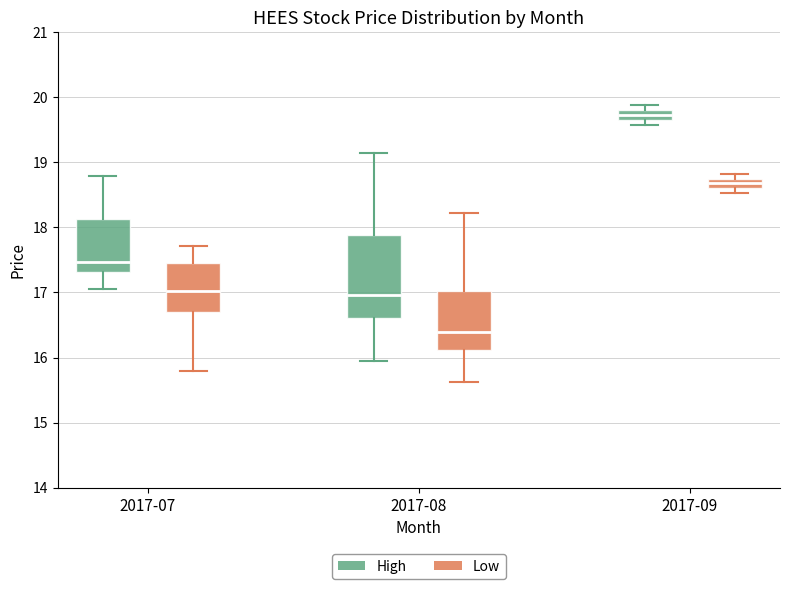

Where is the upper edge of the box for 2017-08 (Low) on the y-axis? The values are not printed on the chart, so give them approximately, as read against the axis.

17.0